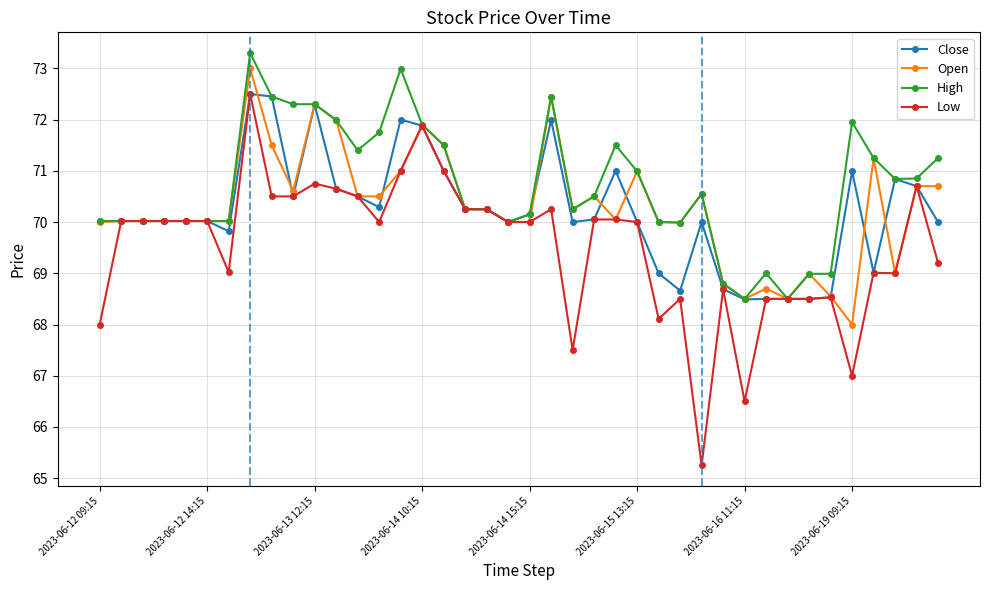

Which series has the largest total across all categories?

High